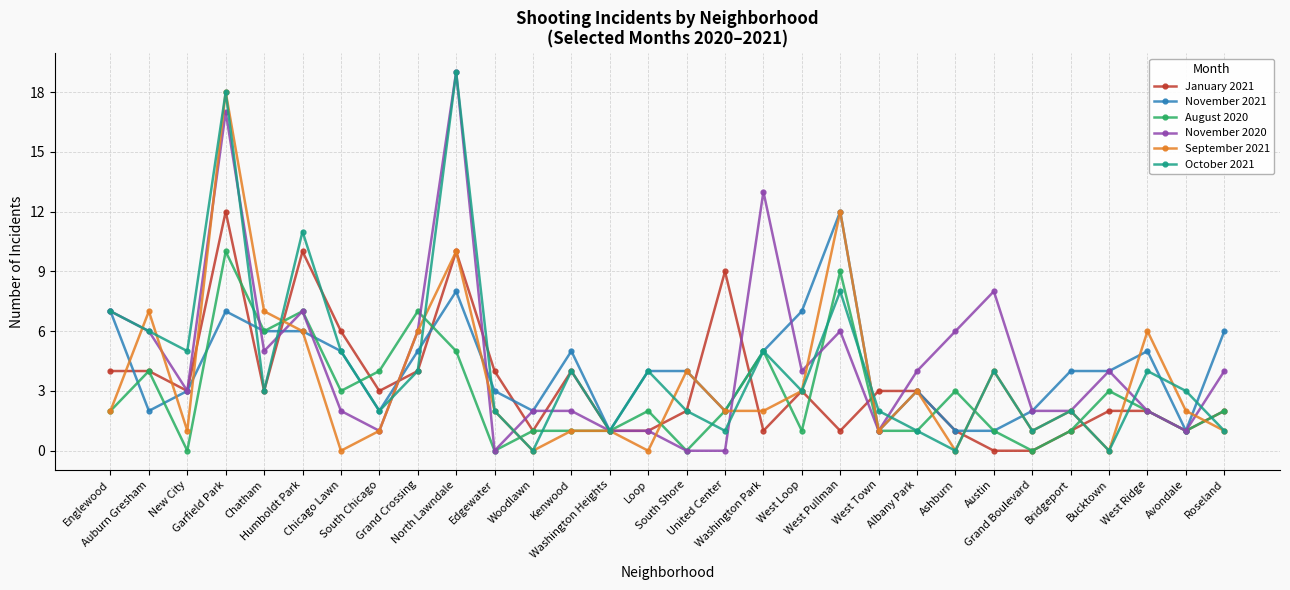

What is the spread (max minus min) of values at United Center?

9